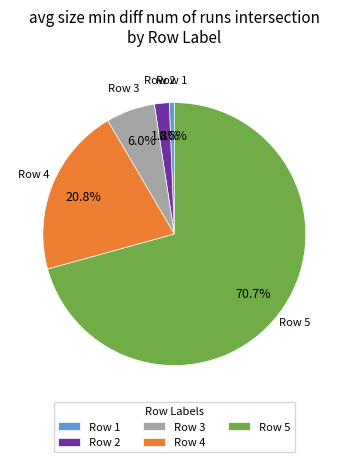

What is the smallest slice in the pie chart?

Row 1